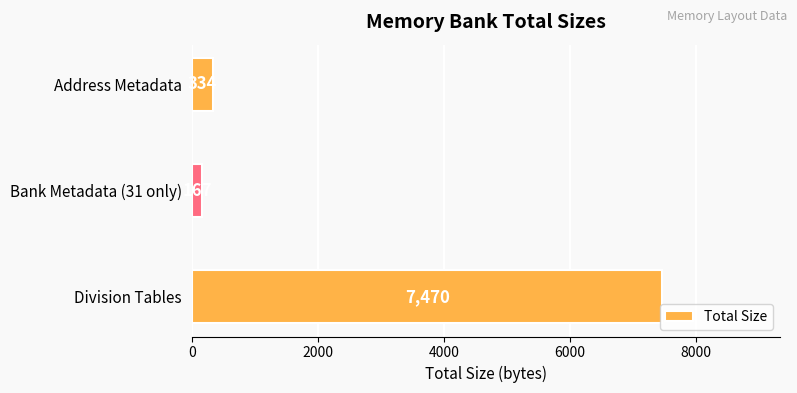

What is the difference between the maximum and minimum values?

7303